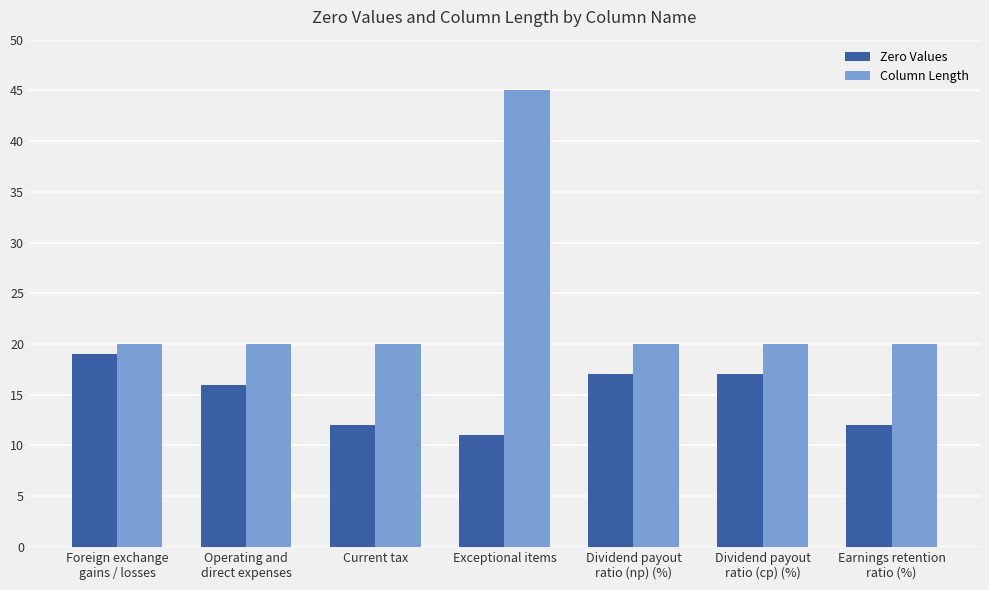

What is the label of the 6th bar from the left?

Dividend payout
ratio (cp) (%)